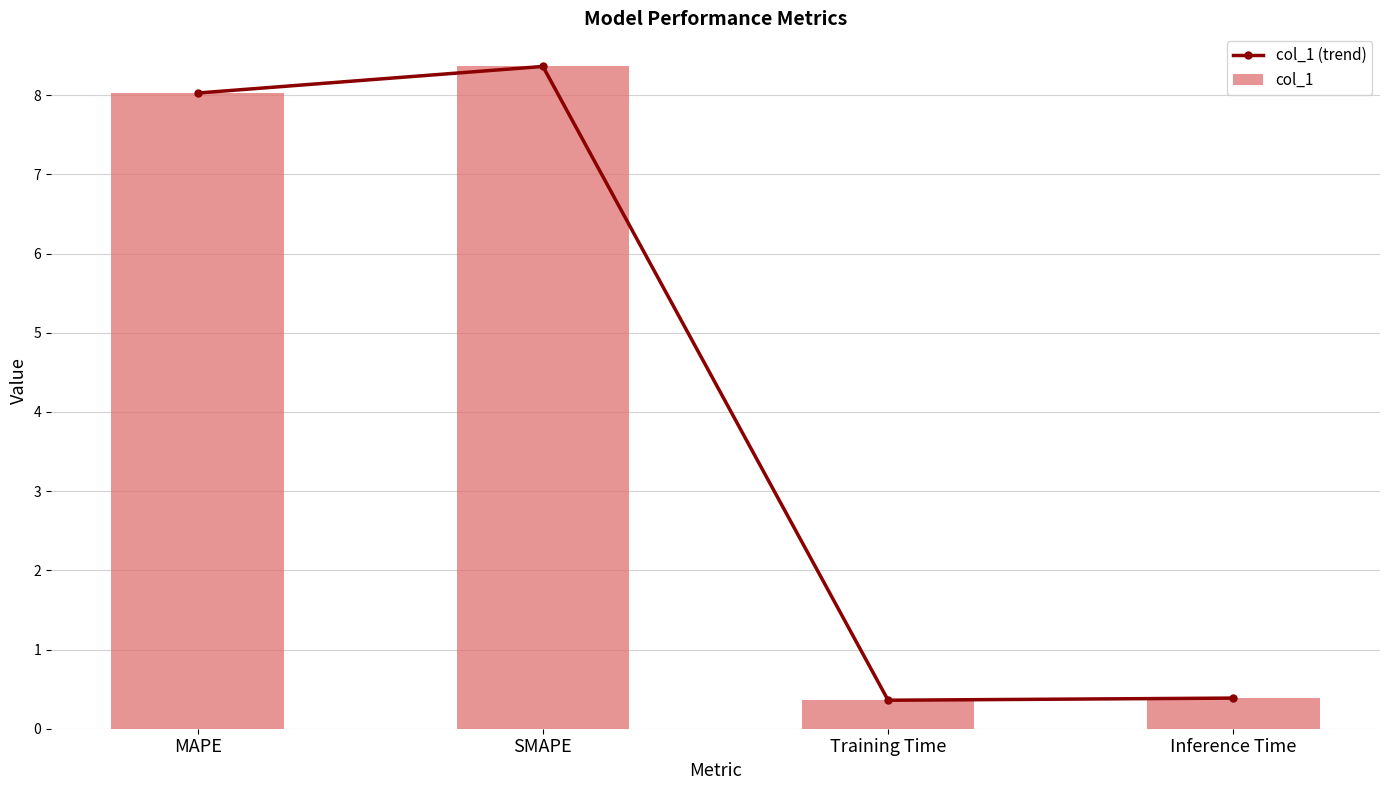

What is the value of the col_1 bar at the 4th from the left?

0.4